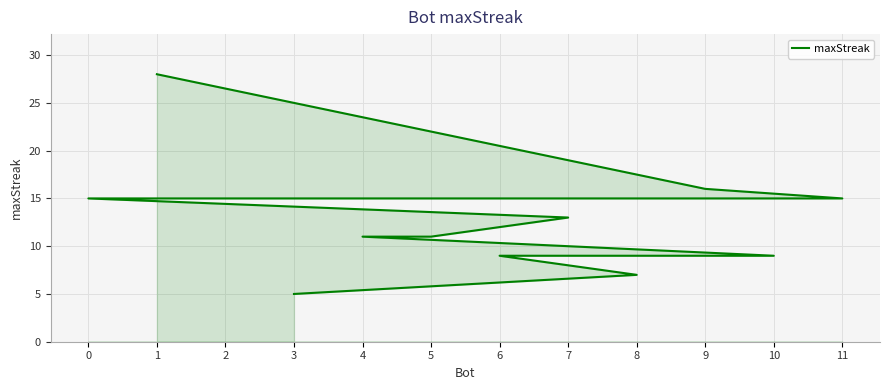

True or false: the data shows 1 at 3.

False